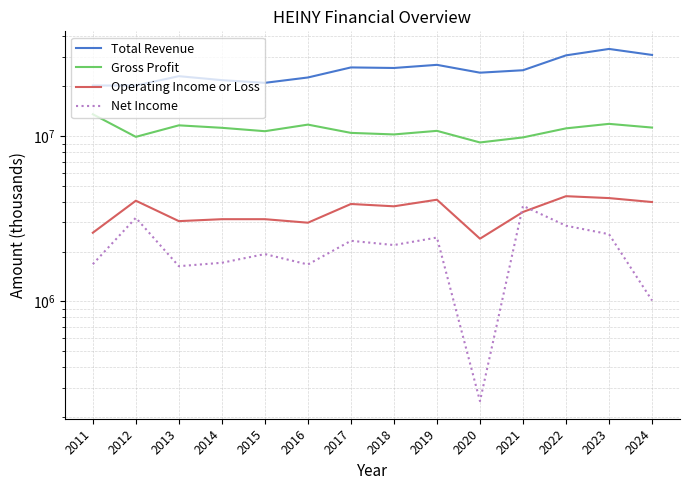

Where is the first local minimum for Total Revenue?

2015